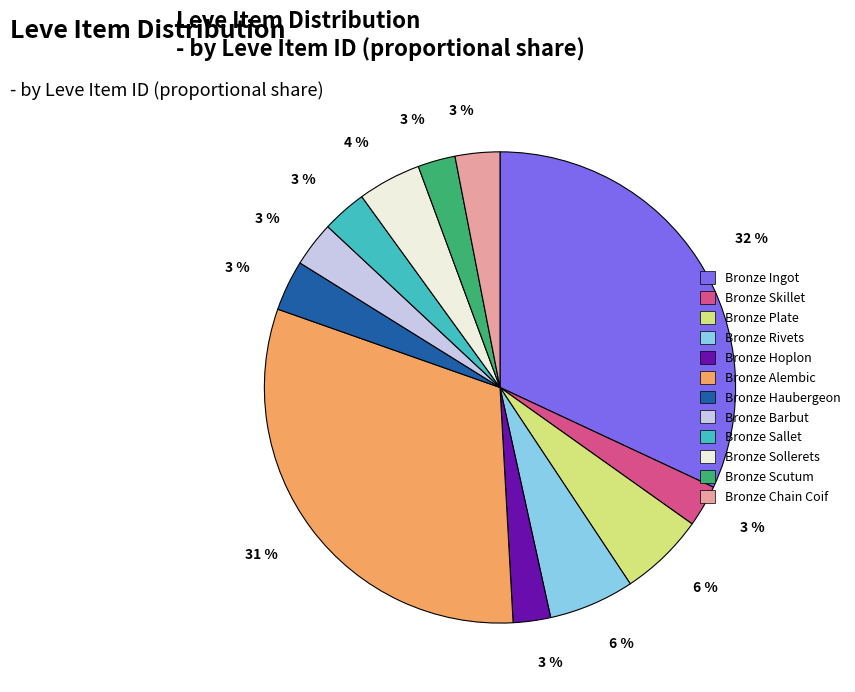

Do Bronze Rivets and Bronze Sallet together represent more than half of the pie?

No